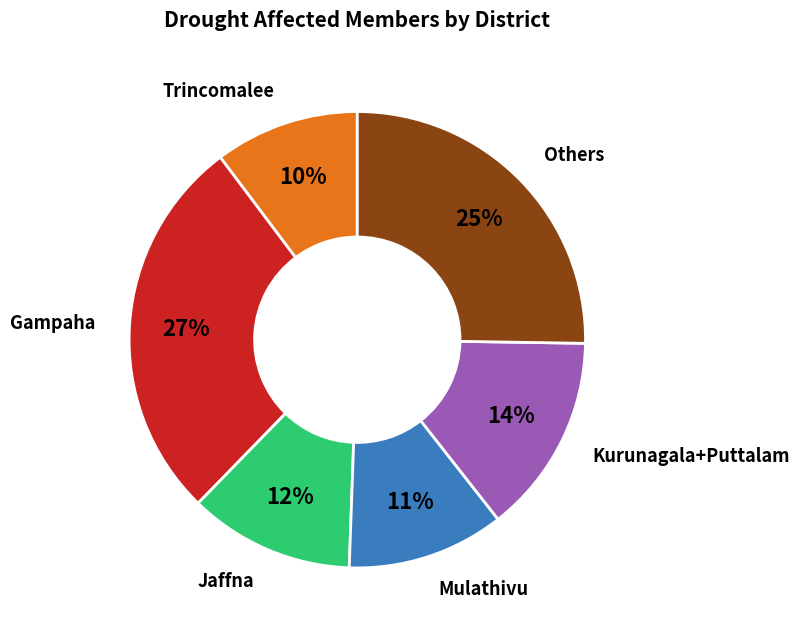

How many slices are in this pie chart?

6